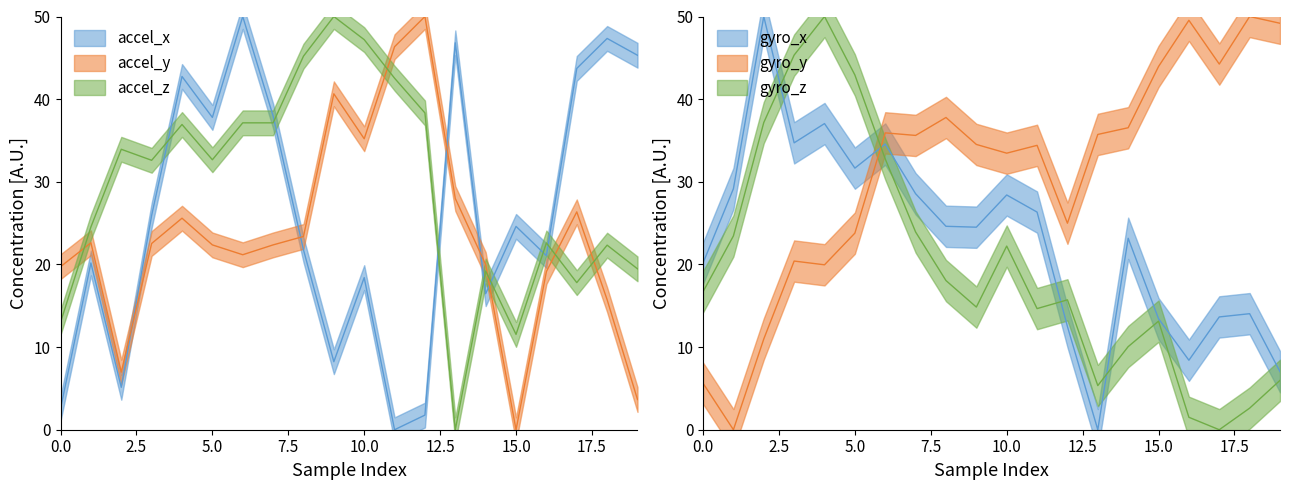

What are all the series names shown in the legend?

accel_x, accel_y, accel_z, gyro_x, gyro_y, gyro_z